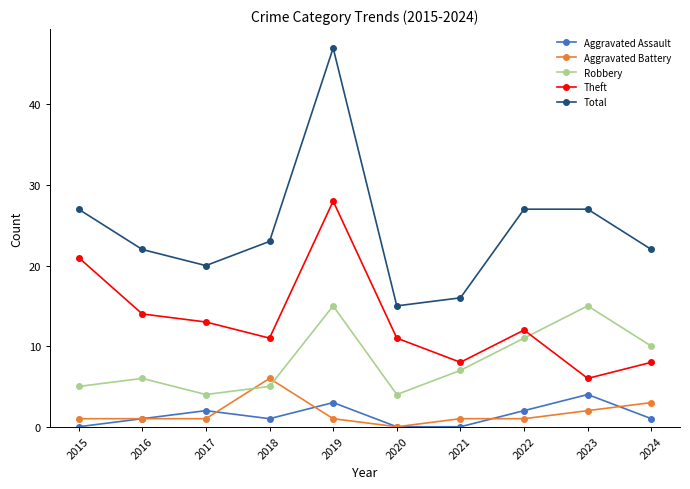

Reading left to right, transcribe all the data shown in this chart.

Aggravated Assault: 2015=0	2016=1	2017=2	2018=1	2019=3	2020=0	2021=0	2022=2	2023=4	2024=1
Aggravated Battery: 2015=1	2016=1	2017=1	2018=6	2019=1	2020=0	2021=1	2022=1	2023=2	2024=3
Robbery: 2015=5	2016=6	2017=4	2018=5	2019=15	2020=4	2021=7	2022=11	2023=15	2024=10
Theft: 2015=21	2016=14	2017=13	2018=11	2019=28	2020=11	2021=8	2022=12	2023=6	2024=8
Total: 2015=27	2016=22	2017=20	2018=23	2019=47	2020=15	2021=16	2022=27	2023=27	2024=22